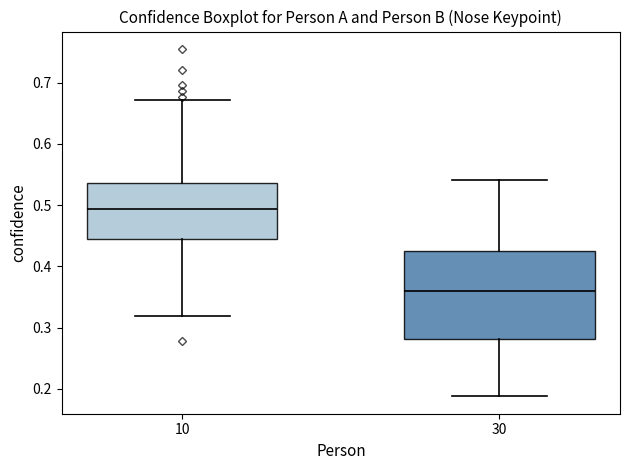

Reading left to right, transcribe this box plot: for each box, give where its median line is, the range the box spans, and where its two whiskers end, as read against the y-axis. The values are not printed on the chart, so give them approximately, as read against the axis.

10: median 0.49, box 0.44 to 0.54, whiskers 0.32 to 0.67
30: median 0.36, box 0.28 to 0.43, whiskers 0.19 to 0.54